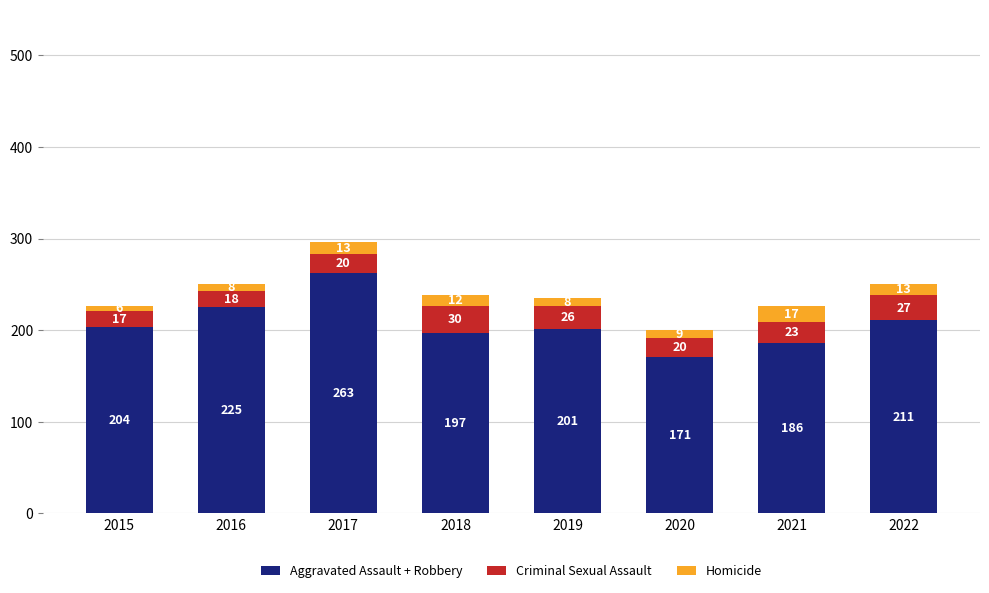

Reading left to right, list the values for the Aggravated Assault + Robbery series.

2015=204	2016=225	2017=263	2018=197	2019=201	2020=171	2021=186	2022=211